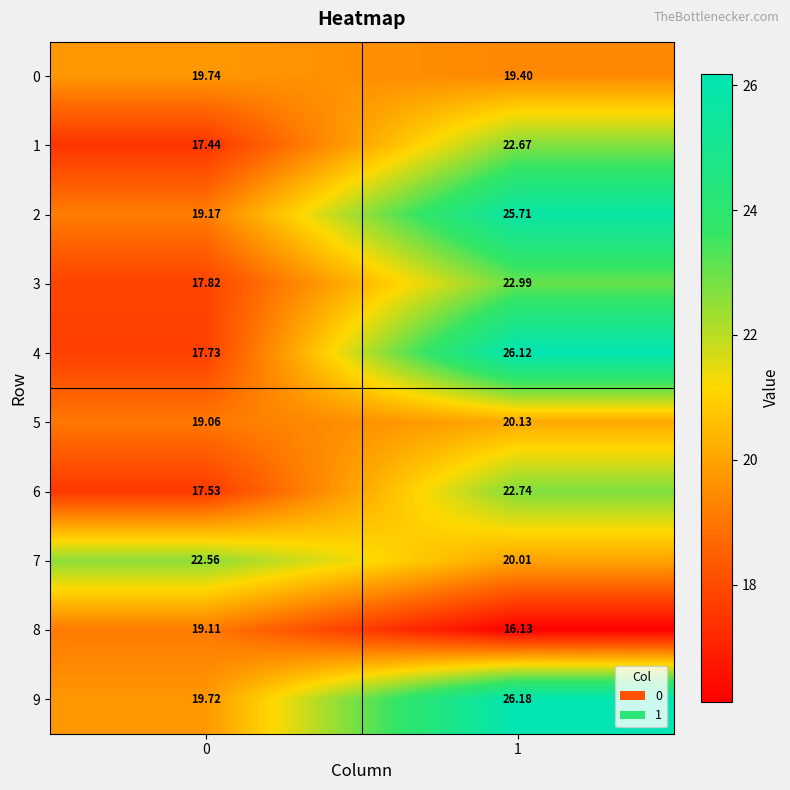

At which category is the sum across all series the highest?

1